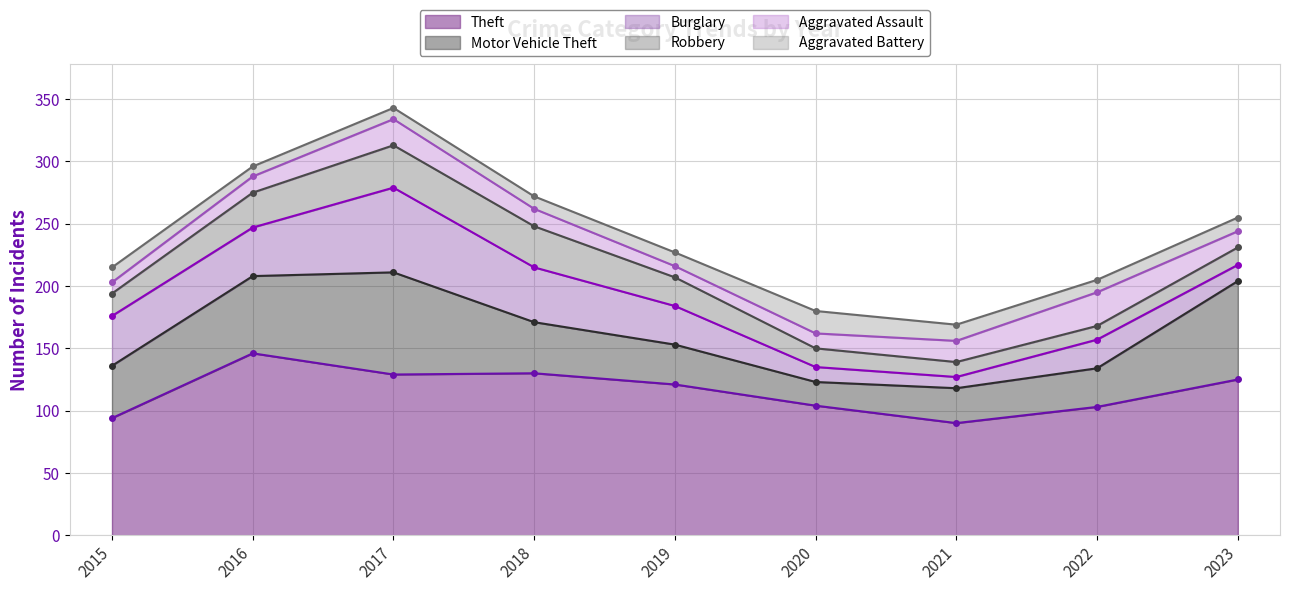

True or false: Aggravated Assault and Theft cross at least once.

False